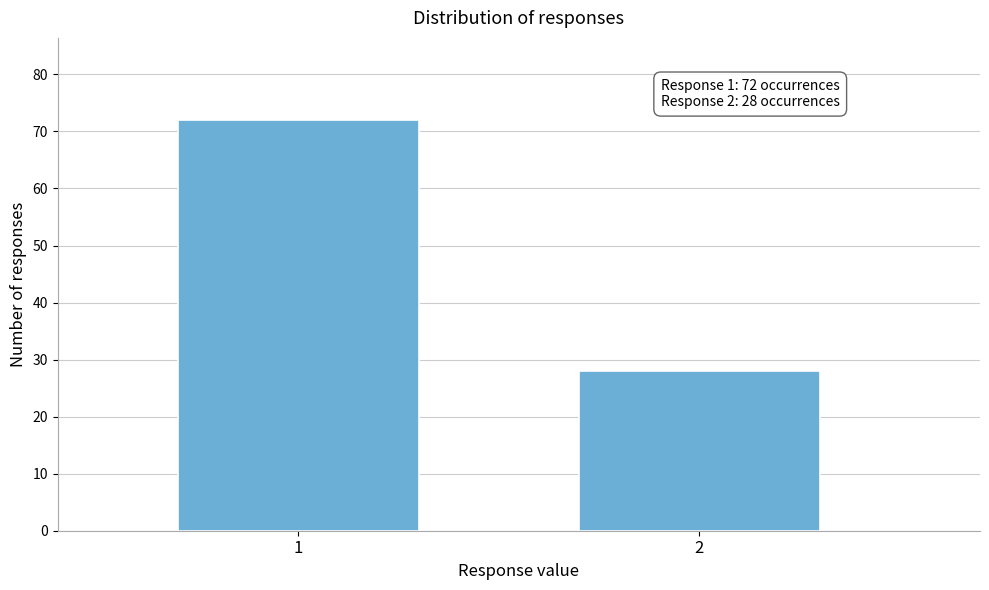

Reading left to right, what are all the values shown in this chart?

72	28